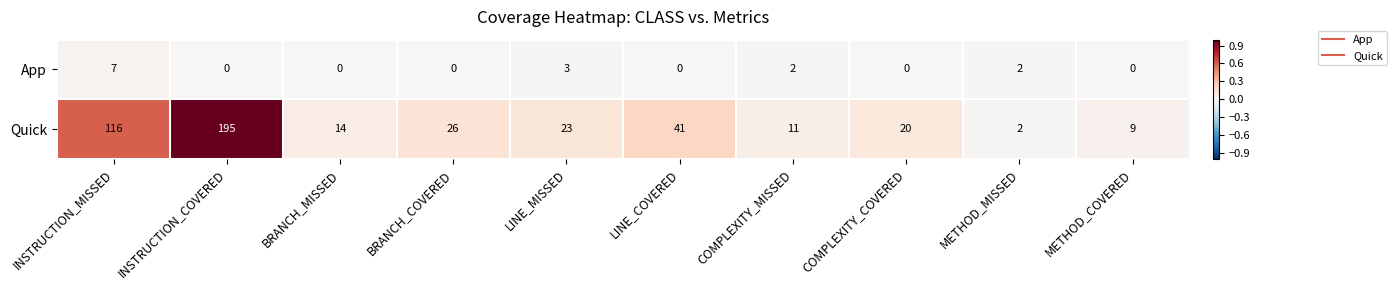

The Quick series shows 71 at LINE_COVERED. True or false?

False